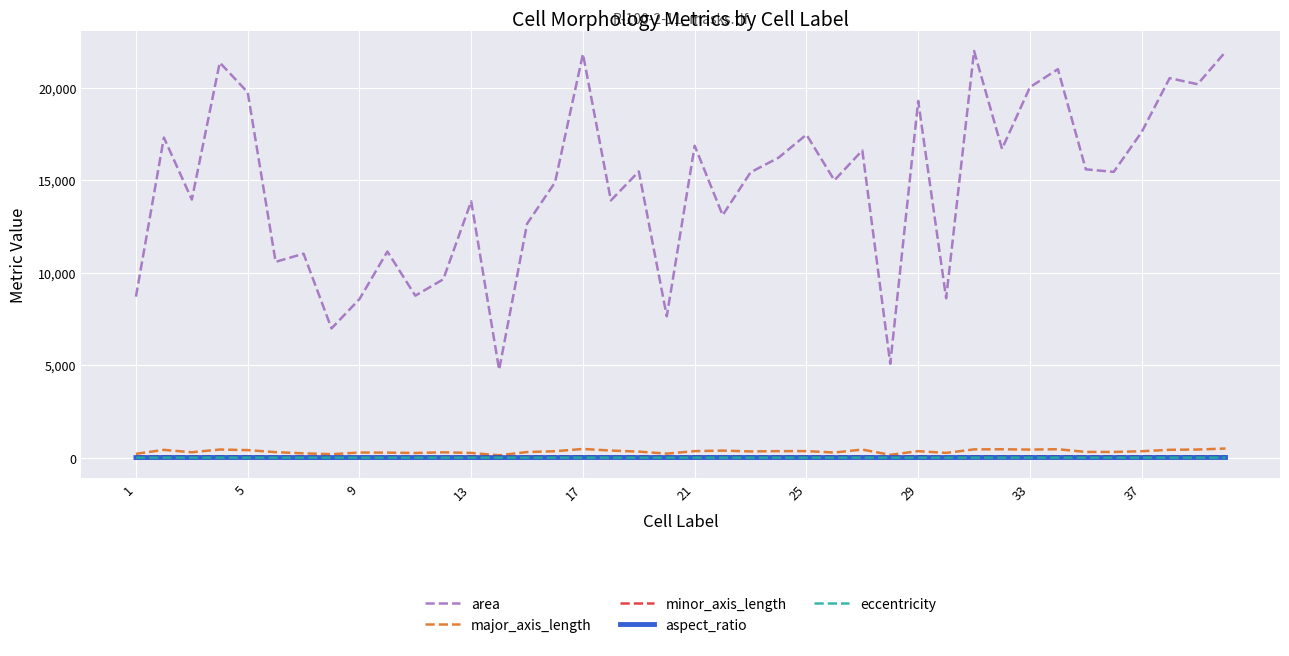

What are all the series names shown in the legend?

area, major_axis_length, minor_axis_length, aspect_ratio, eccentricity